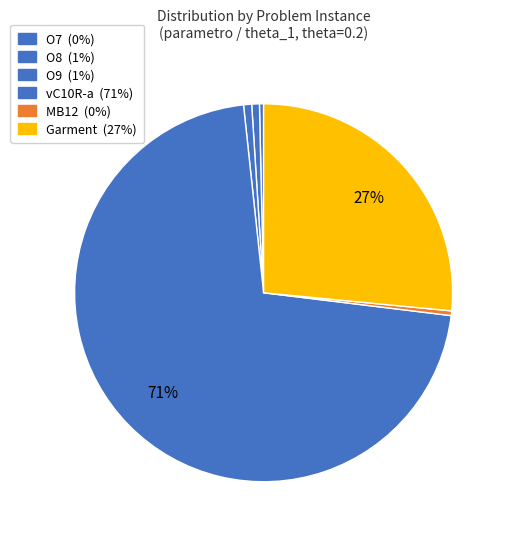

What is the total percentage of vC10R-a and O7?

71.7%